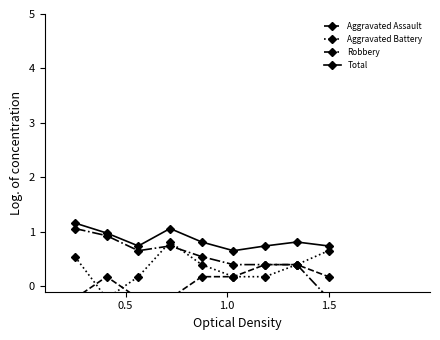

True or false: Total and Aggravated Assault cross at least once.

False